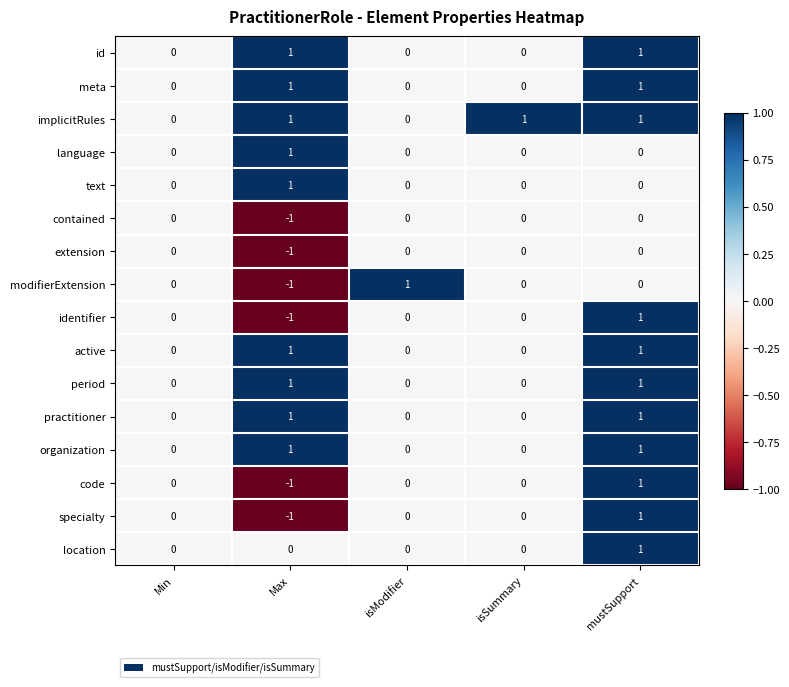

Between Max and isModifier, which series saw the biggest shift?

modifierExtension